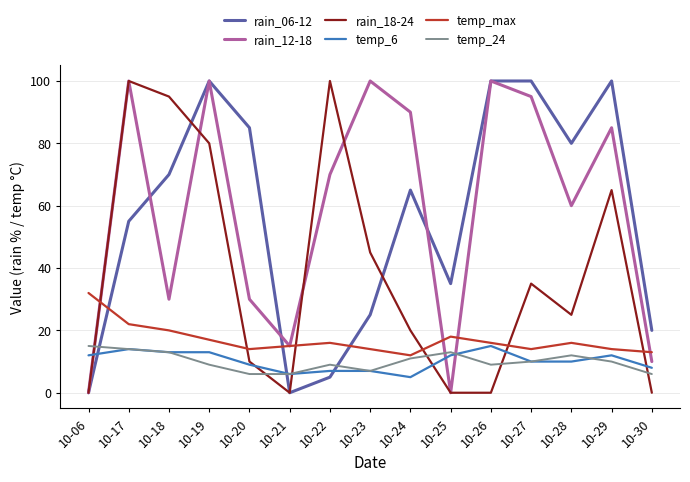

Where do rain_18-24 and temp_6 first cross each other?

10-06 and 10-17